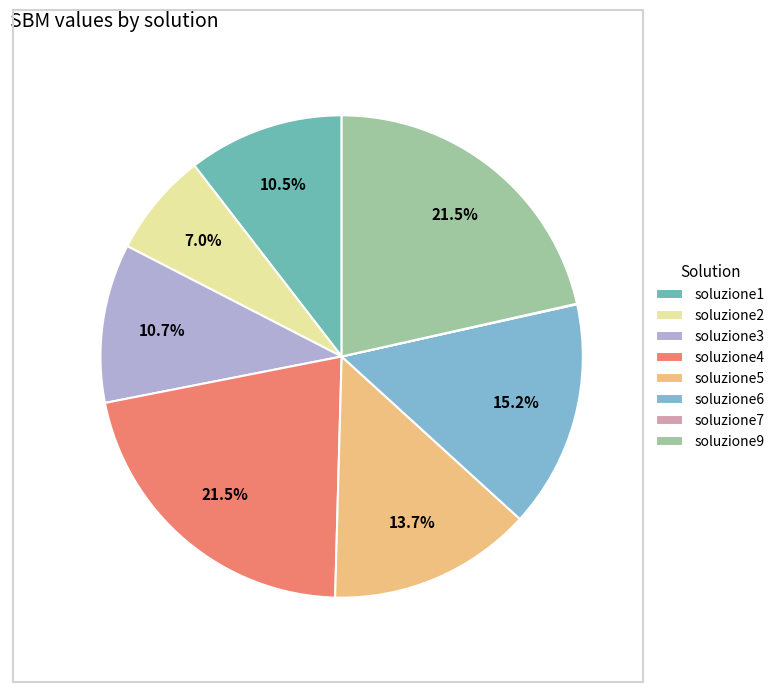

Is there any slice that represents more than half of the pie?

No